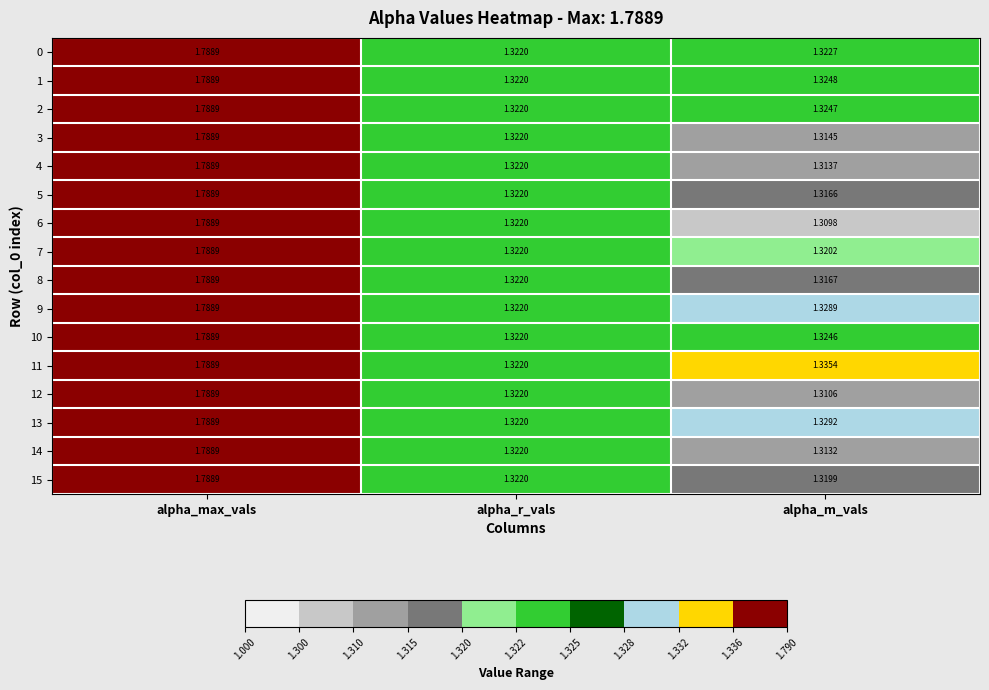

Which series has the largest range (max minus min)?

6